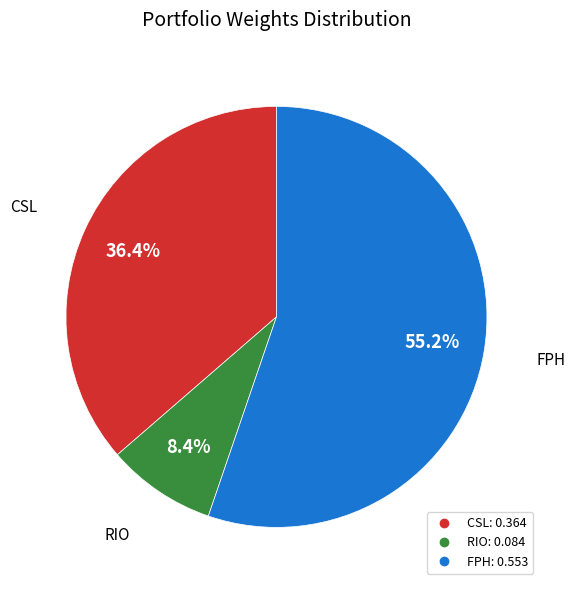

To the nearest percent, what is the average slice percentage?

33%